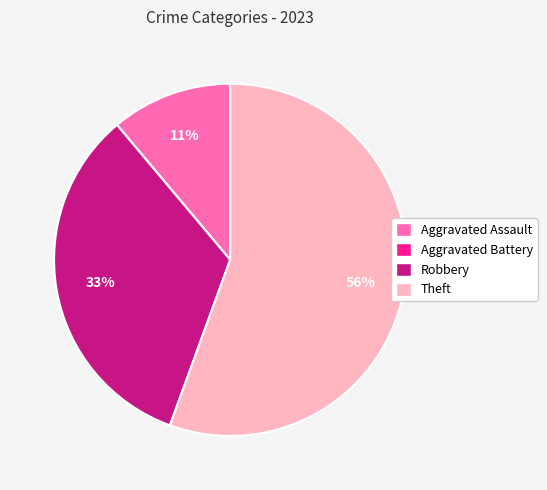

To the nearest percent, what is the average slice percentage?

25%